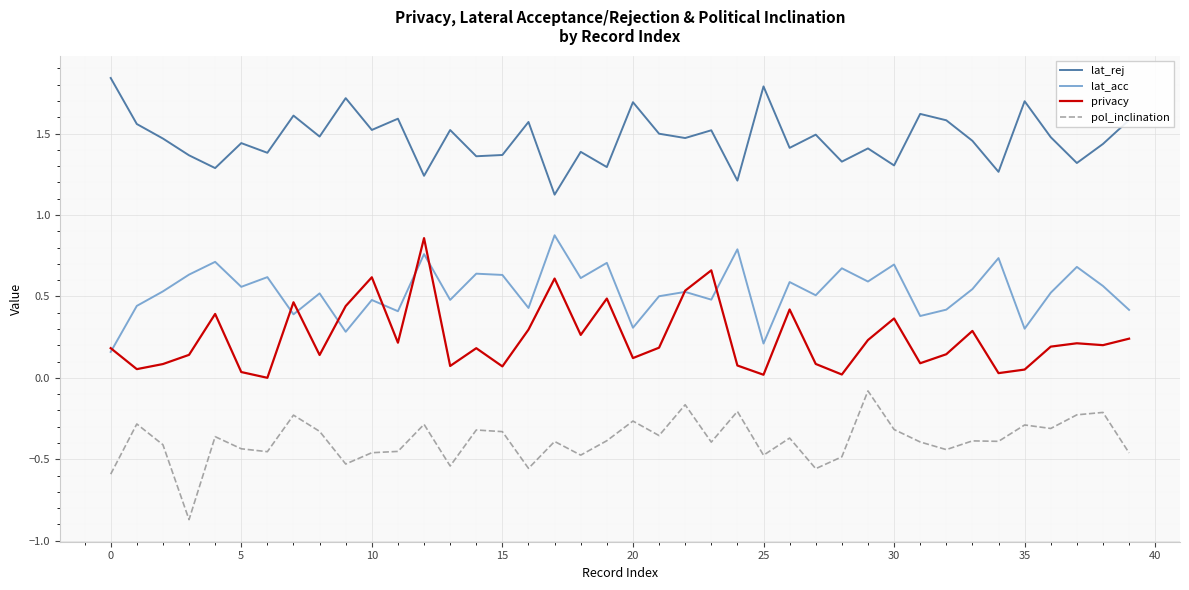

True or false: lat_rej and lat_acc intersect in this chart.

False